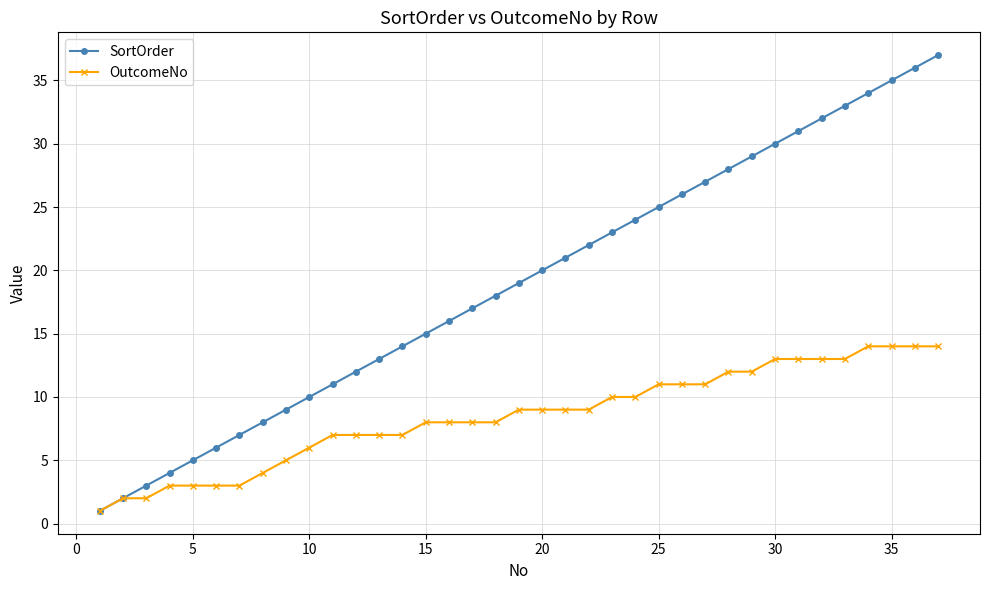

What is the maximum value shown in the chart?

37